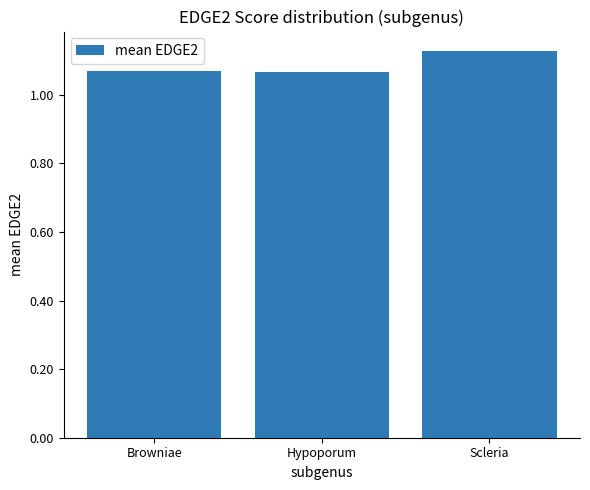

Does the chart contain any negative values?

No